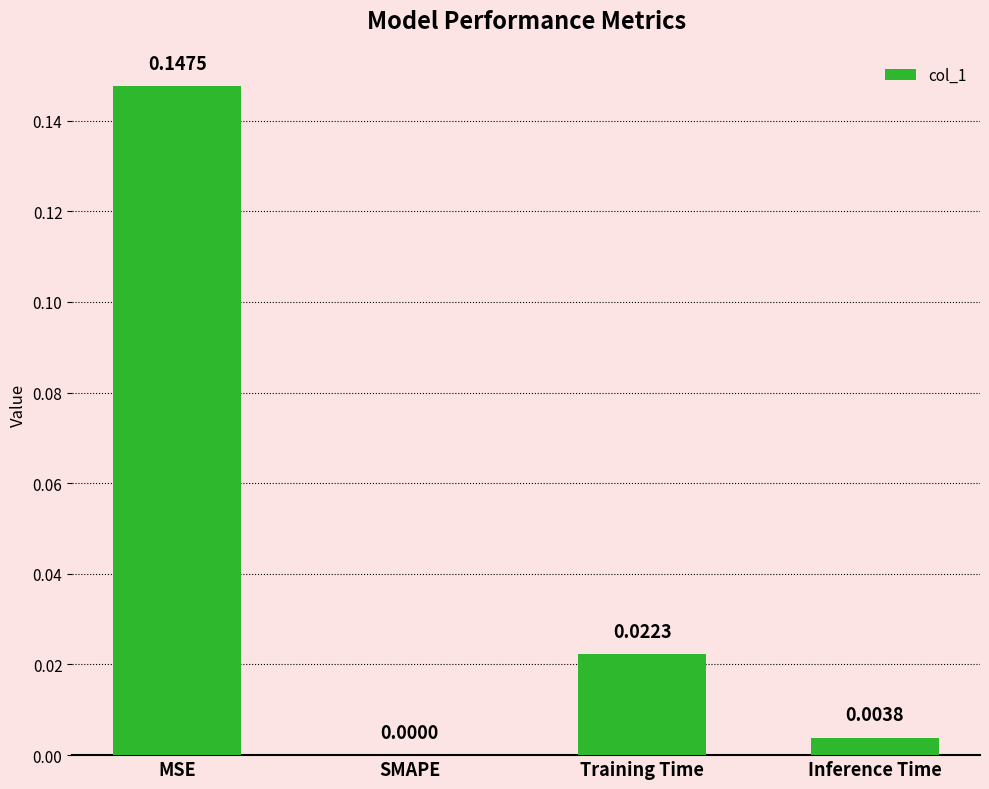

Which has a higher value, MSE or Inference Time?

MSE